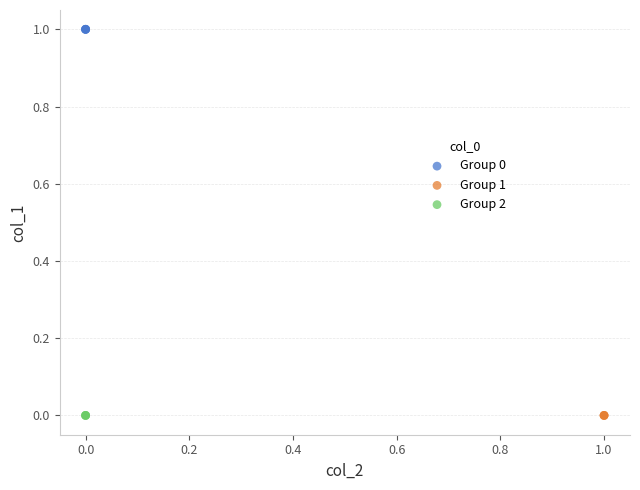

Which series reaches the maximum Y coordinate?

Group 0